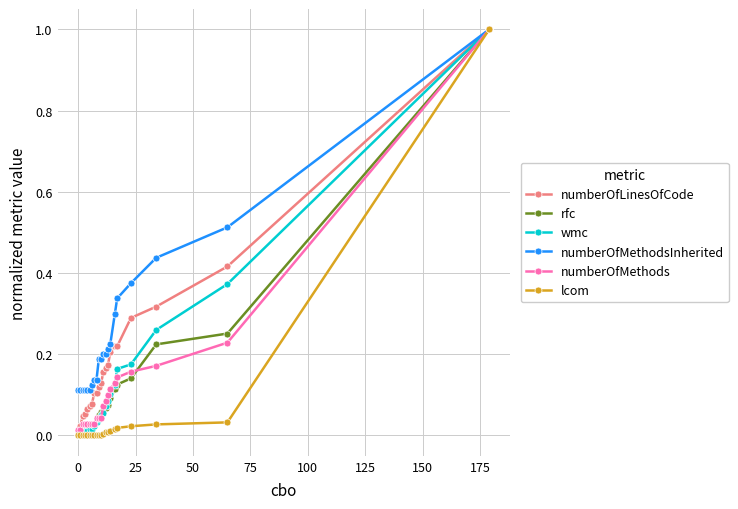

Which series has the largest total across all categories?

numberOfMethodsInherited